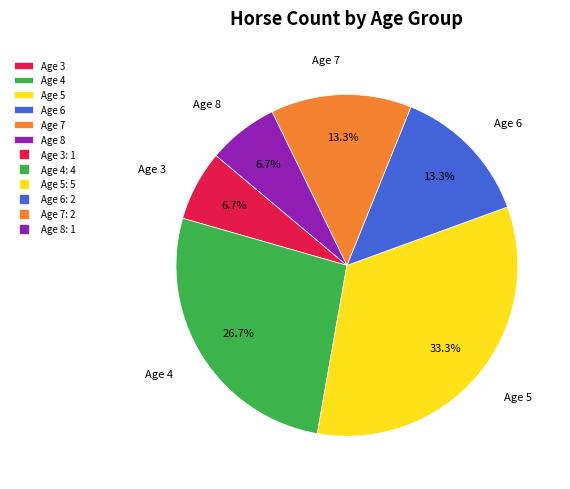

Is there a majority slice in this chart?

No